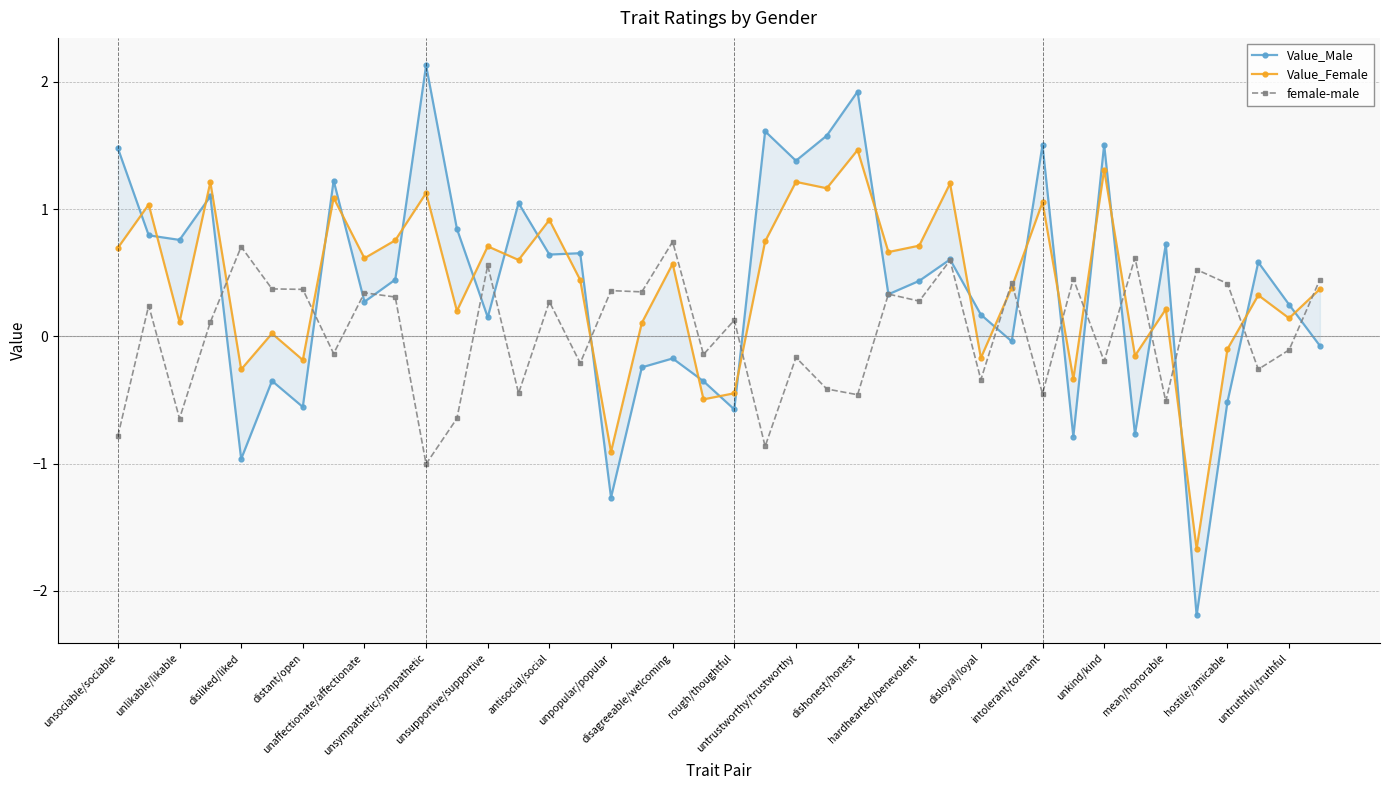

True or false: female-male has more than 0 points higher than both neighbors.

True